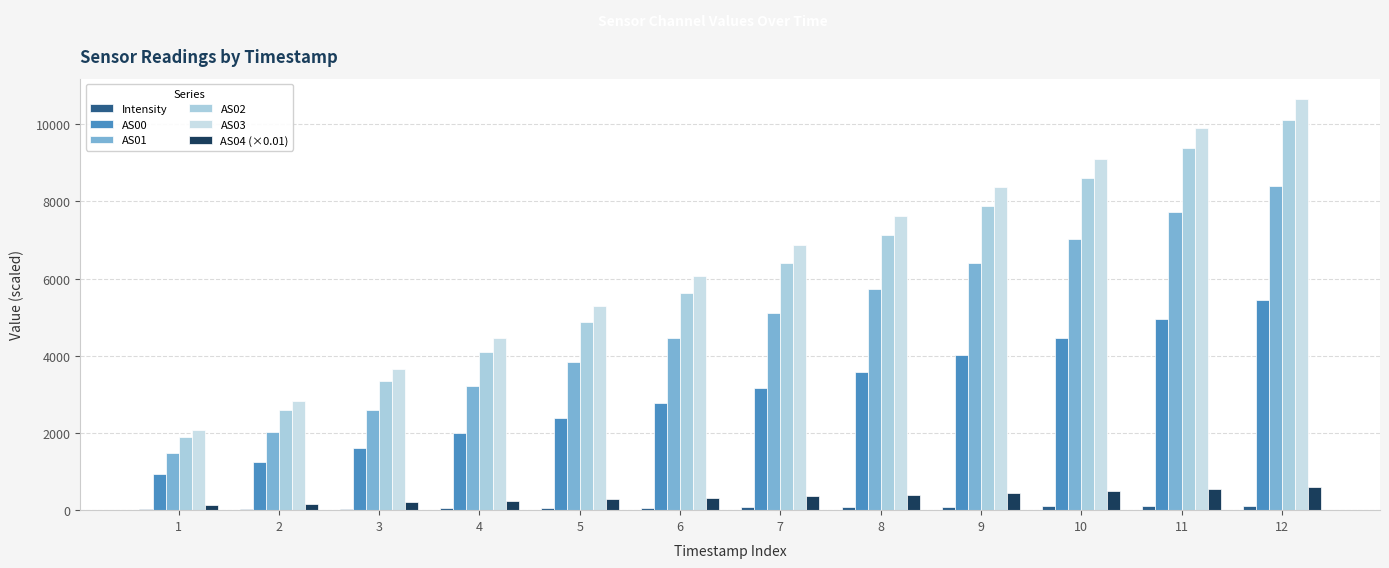

At which label is AS03 closest to 6363?

6